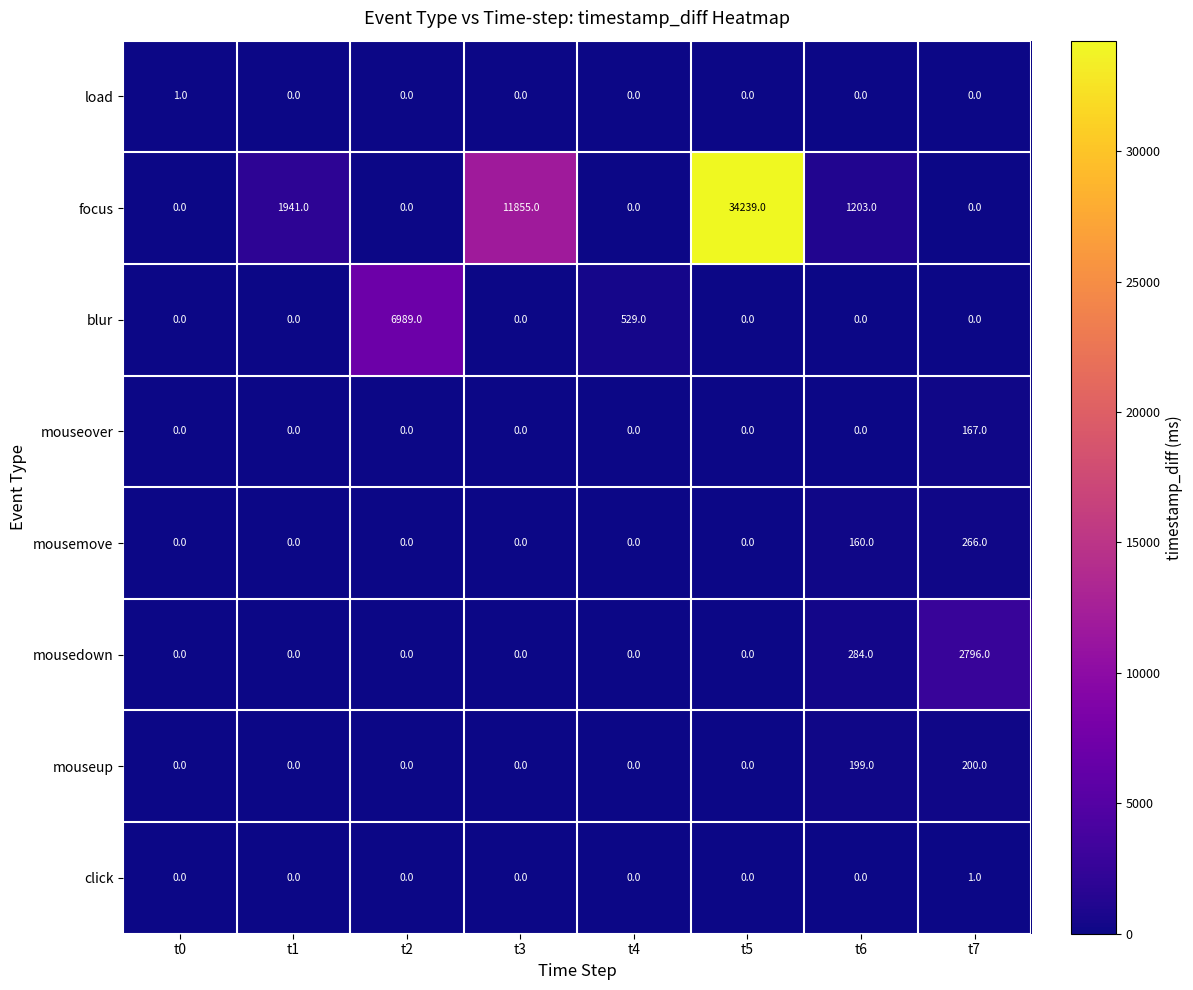

Which series has the largest total across all categories?

focus